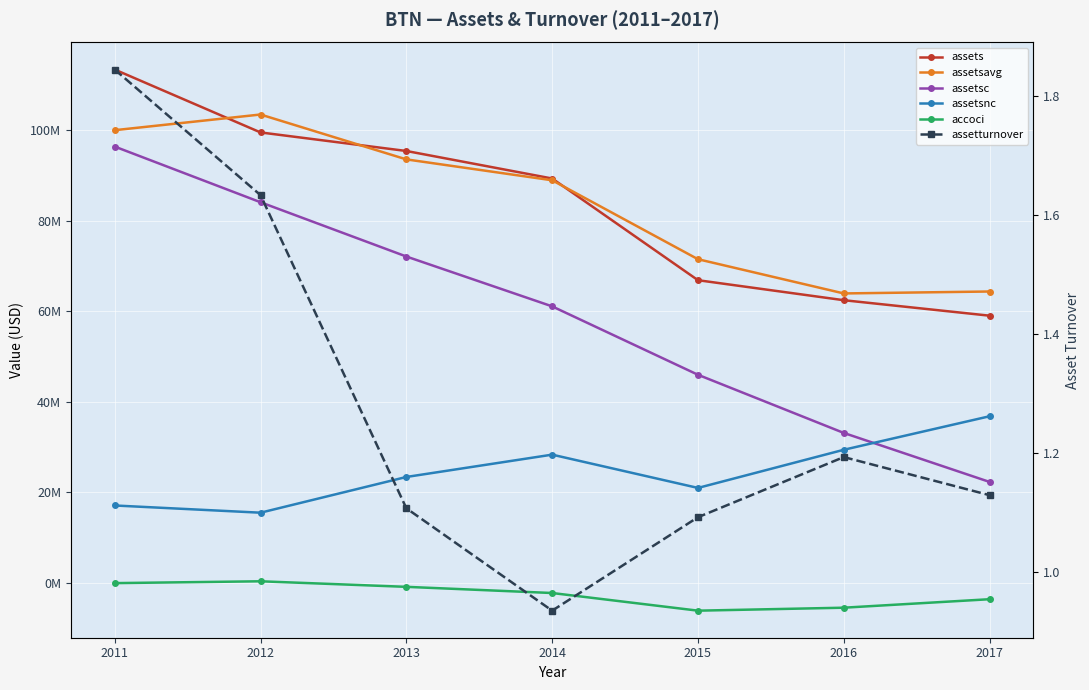

Count the number of categories in the chart.

7